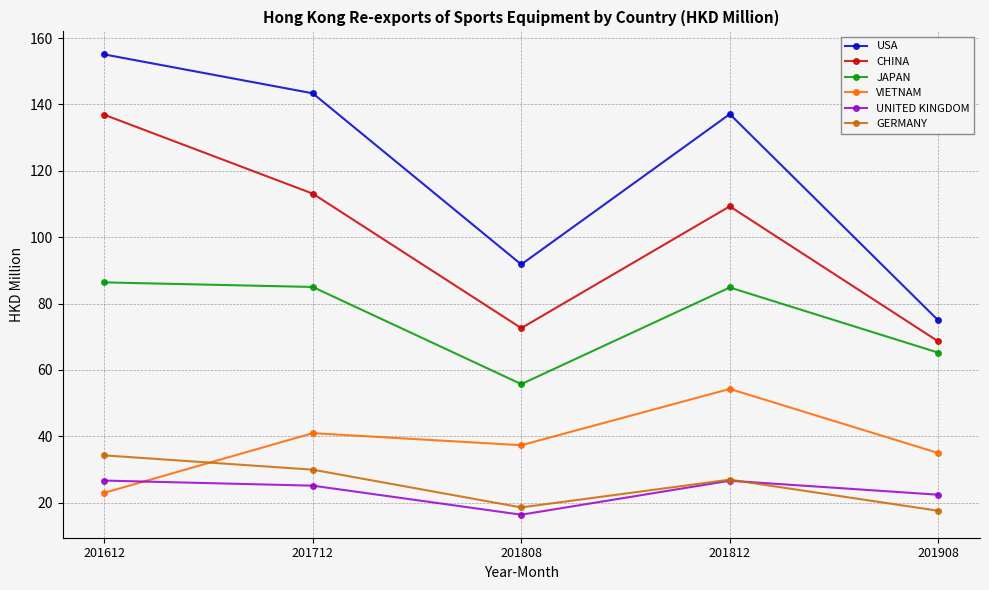

What are all the series names shown in the legend?

USA, CHINA, JAPAN, VIETNAM, UNITED KINGDOM, GERMANY